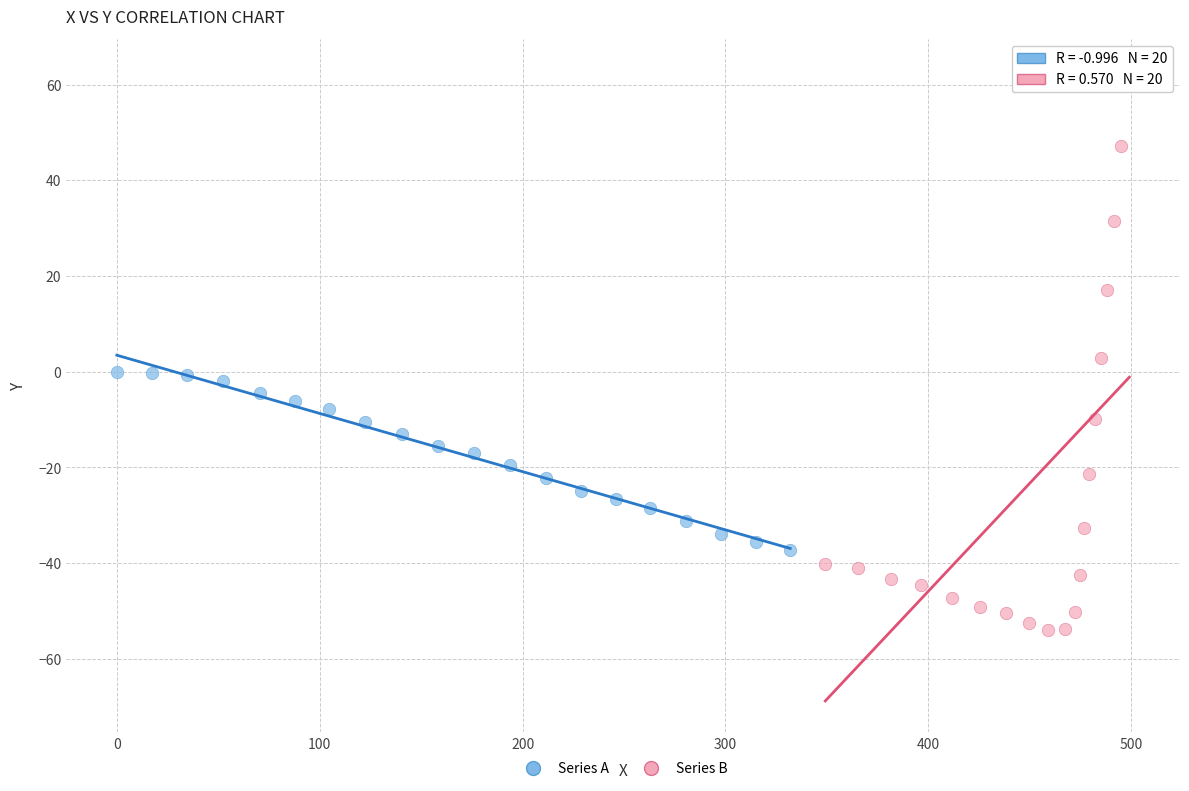

Which series has the largest Y range (max minus min)?

Series B